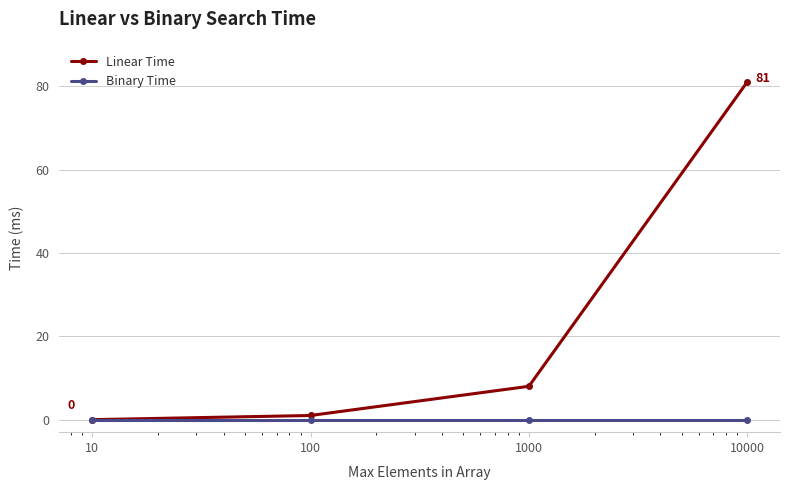

Which series has the largest total across all categories?

Linear Time